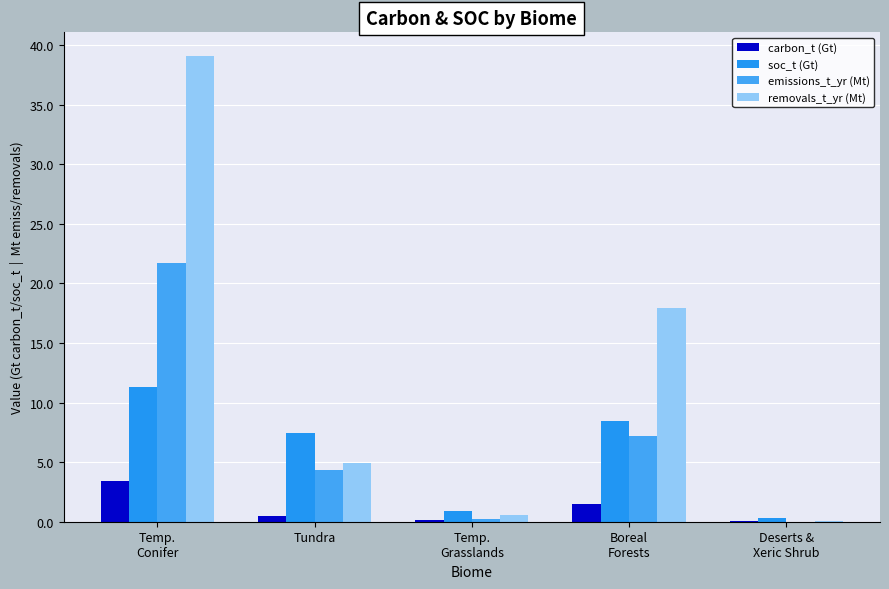

What is the label of the 4th bar from the right?

Tundra